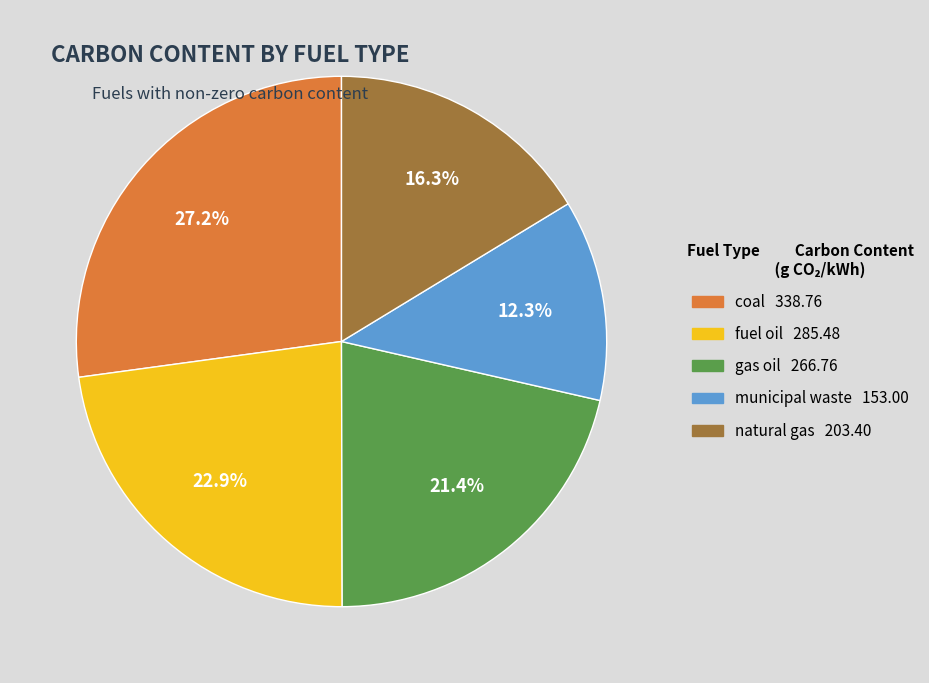

What is the total percentage of natural gas and gas oil?

37.7%